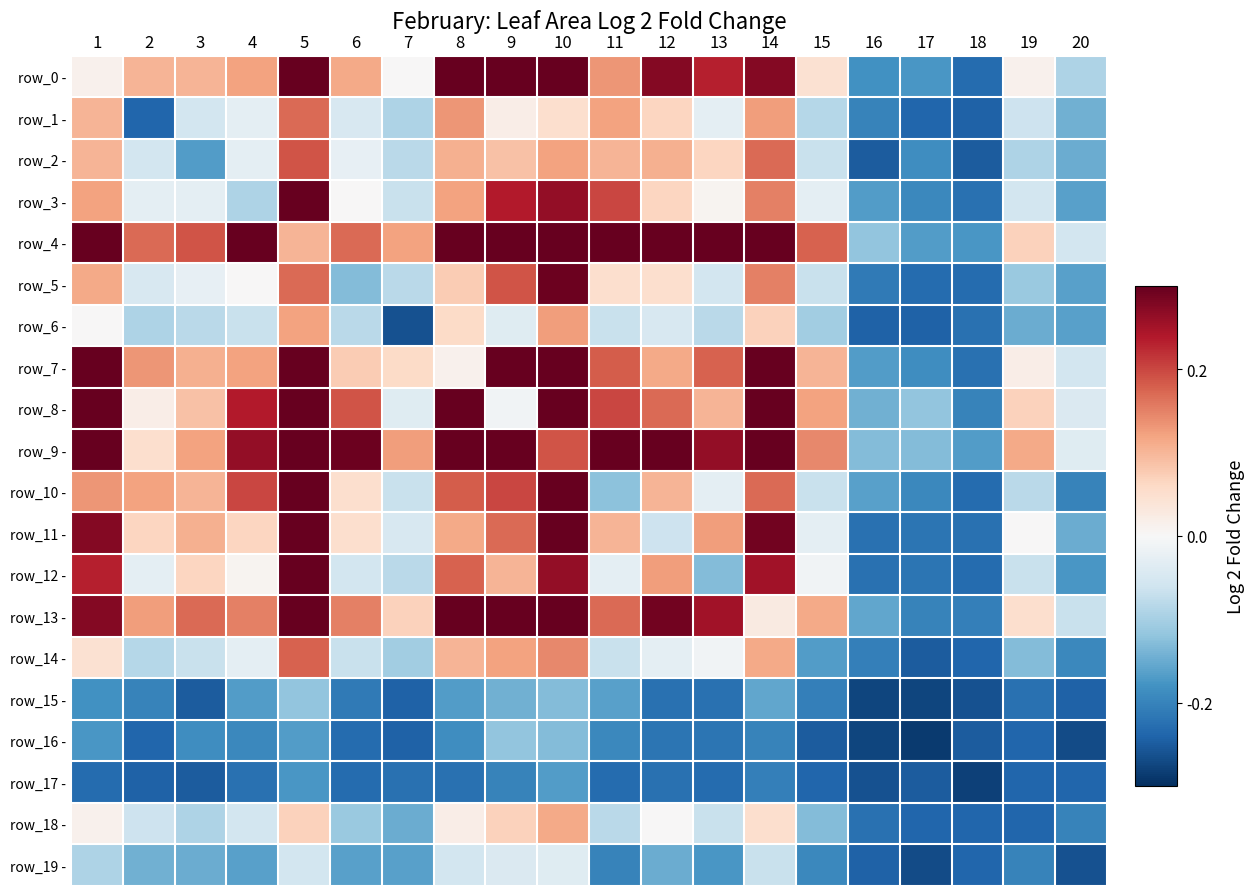

How many data points does each series have?

20